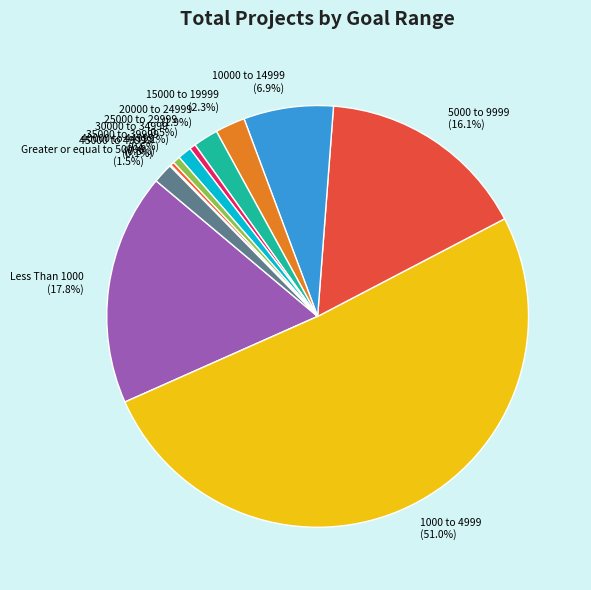

Combined, what portion of the pie is 25000 to 29999 (0.5%) and 20000 to 24999 (1.9%)?

2.4%